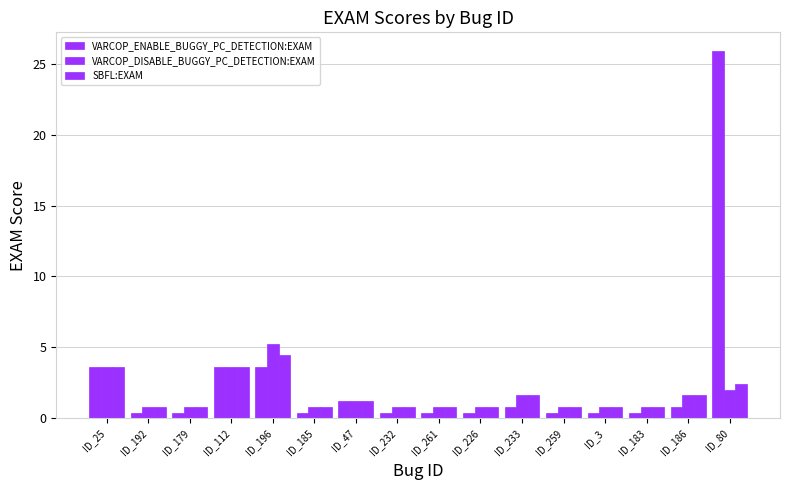

At ID_196, list the series in order from largest to smallest.

VARCOP_DISABLE_BUGGY_PC_DETECTION:EXAM, SBFL:EXAM, VARCOP_ENABLE_BUGGY_PC_DETECTION:EXAM